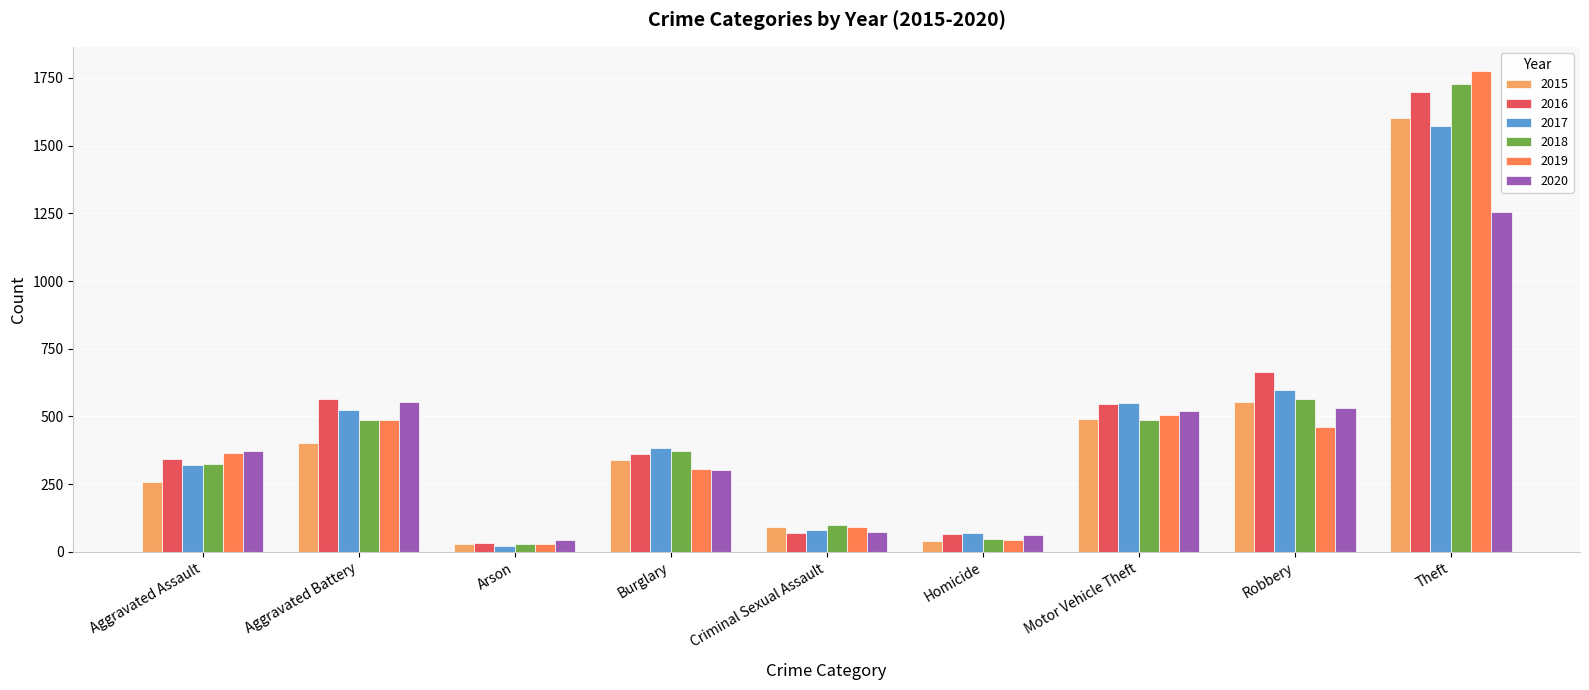

Count the number of categories in the chart.

9